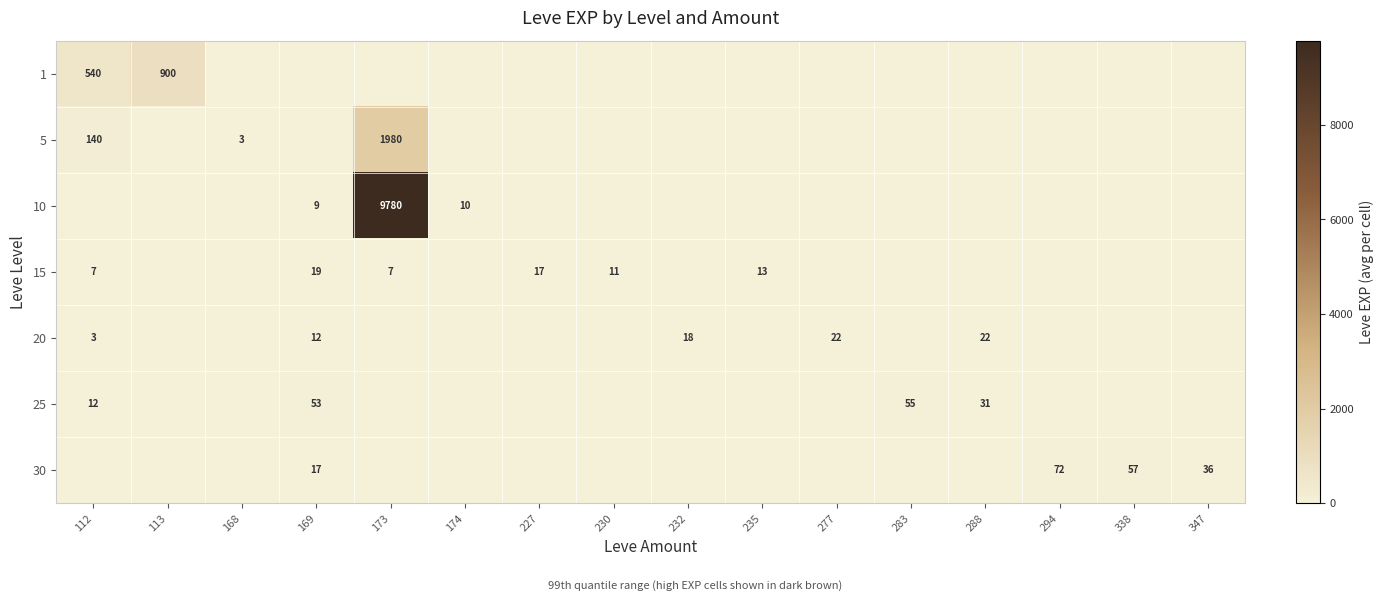

What is the sum of the 30 values at 169 and 347?

53